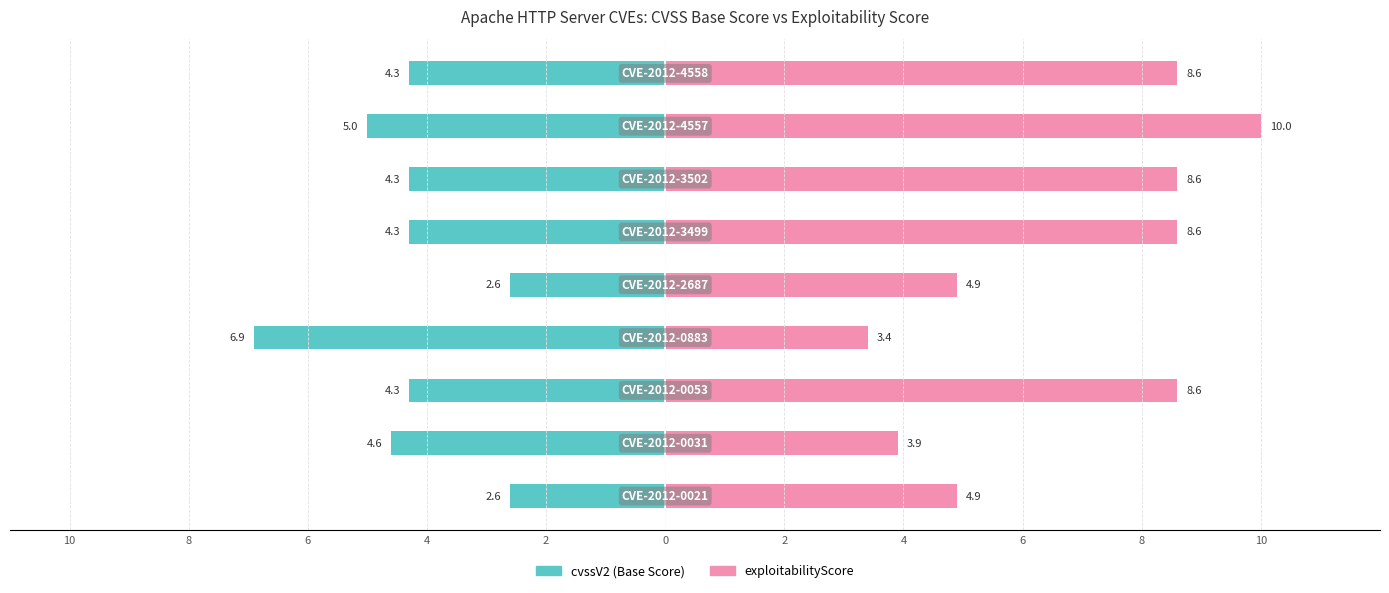

Rank the series by their maximum value, from lowest to highest.

cvssV2 (Base Score), exploitabilityScore